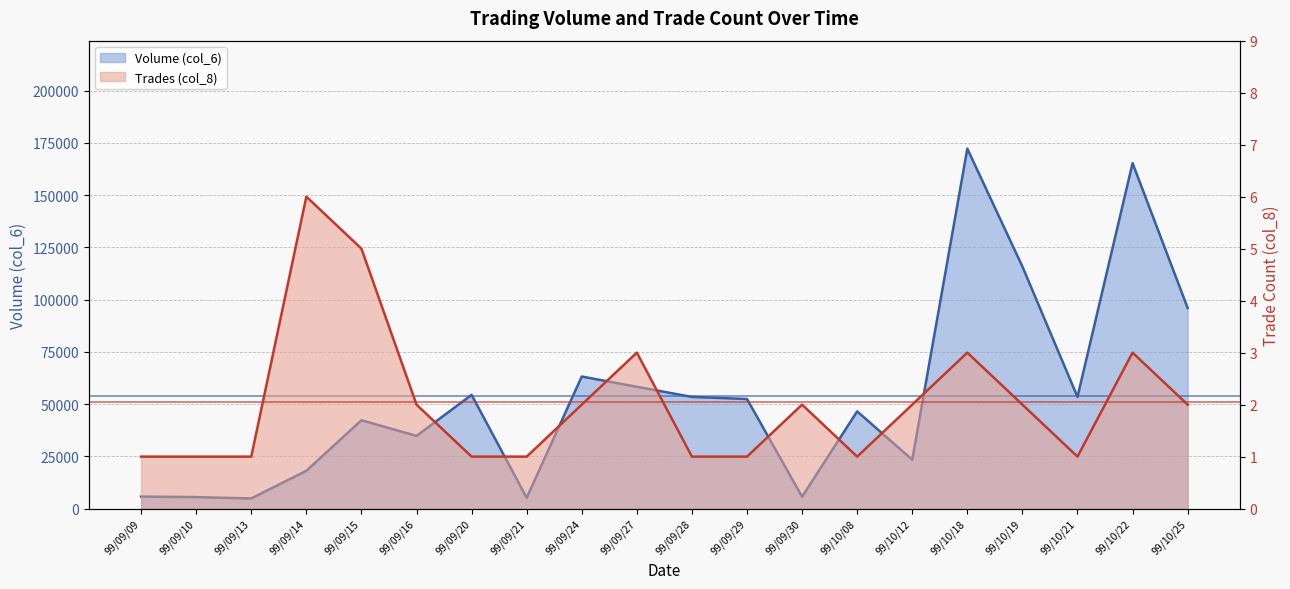

At 99/10/12, list the series in order from largest to smallest.

Volume (col_6), Trades (col_8)